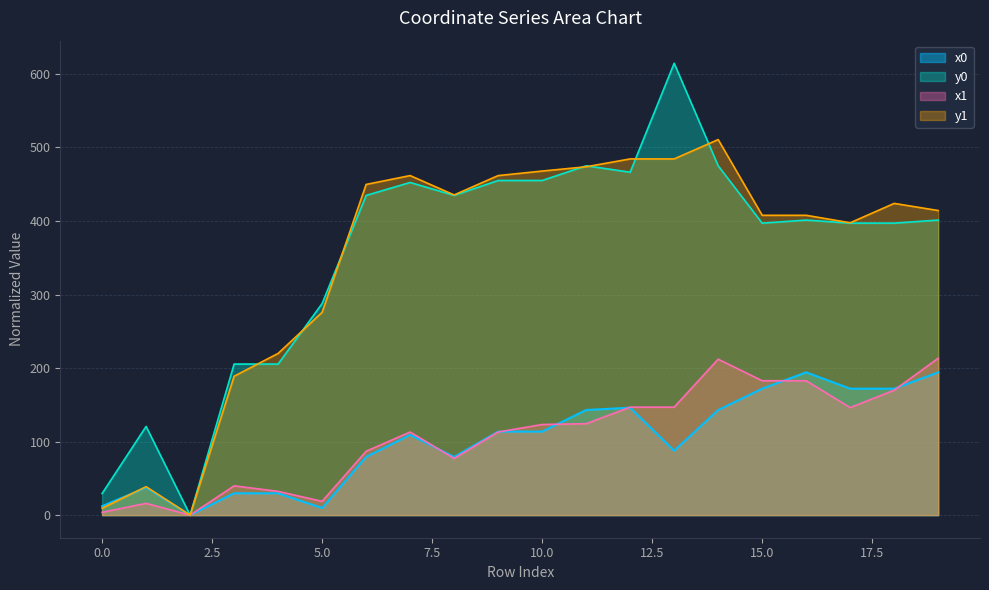

What is the difference between the second highest and minimum values in the x0 series?

194.2